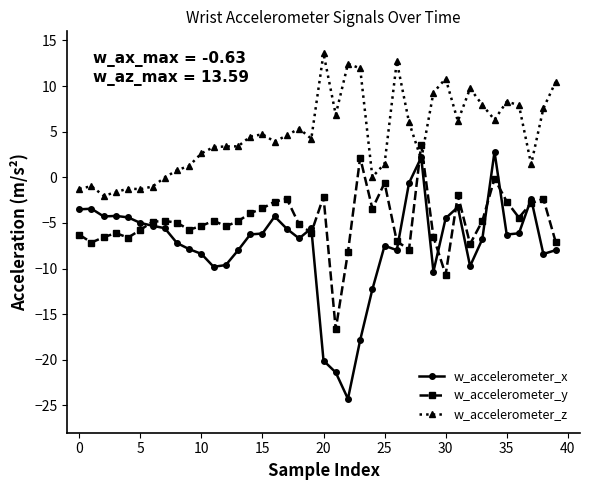

Which series has the largest total across all categories?

w_accelerometer_z